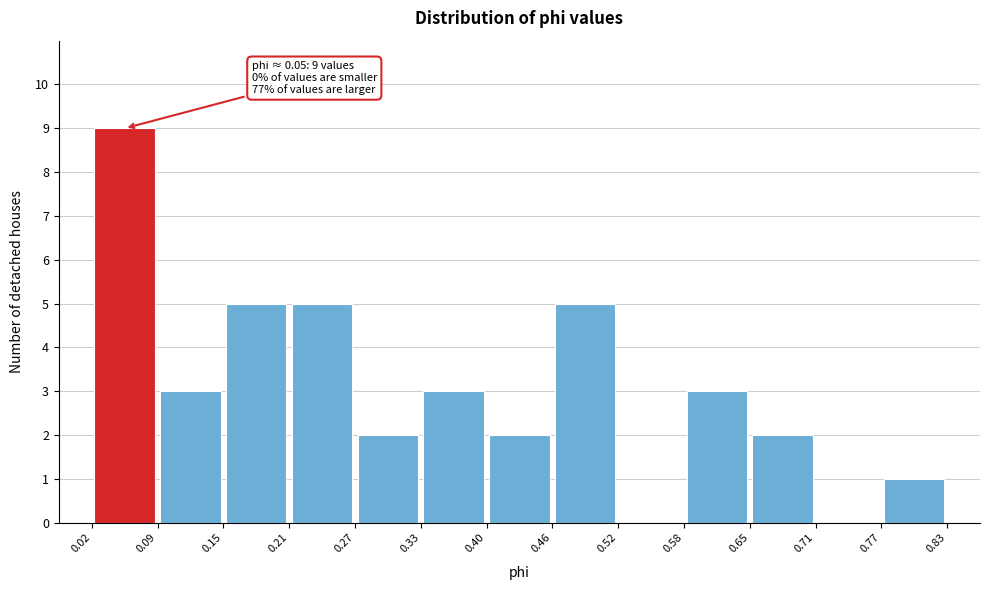

Which range on the x-axis has the tallest bar?

0.02 to 0.09